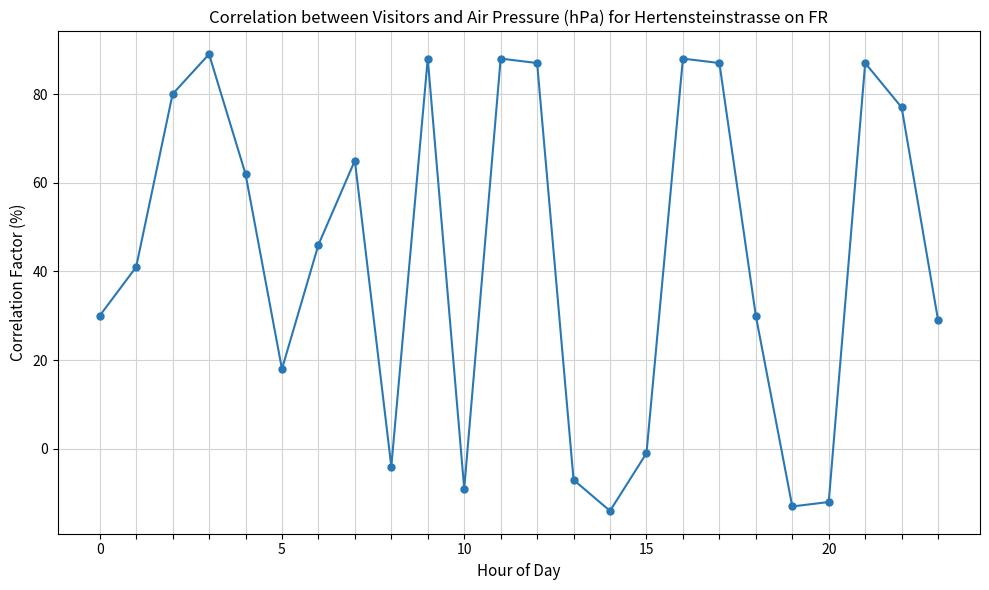

What is the difference between the maximum and minimum values?

103